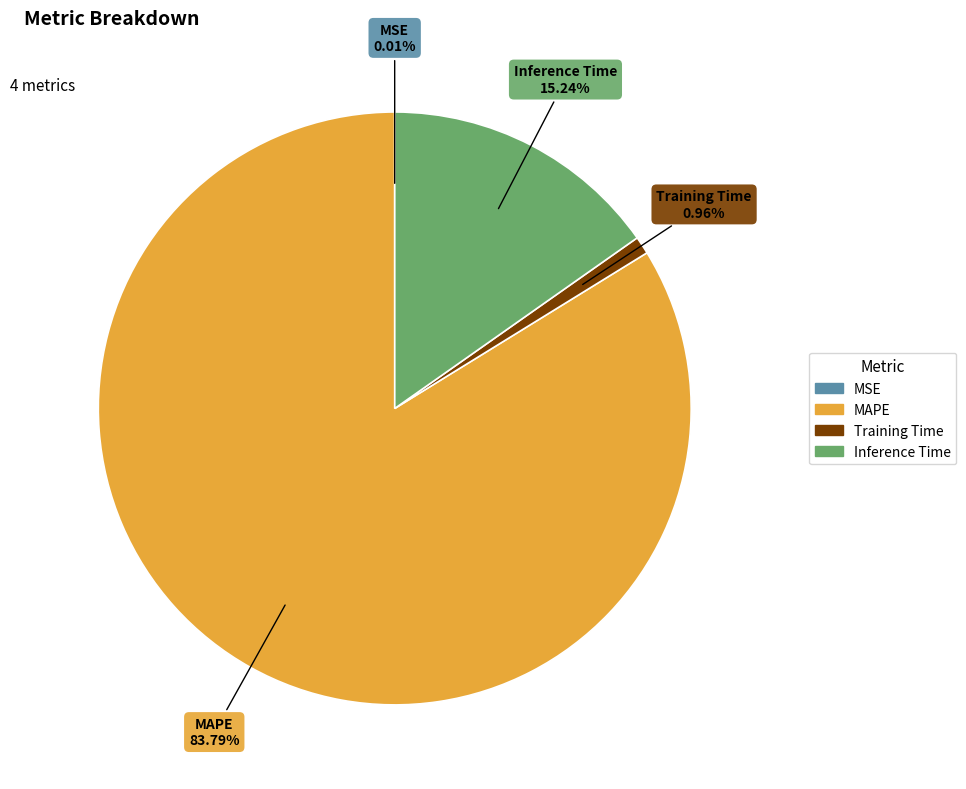

What is the largest slice in the pie chart?

MAPE